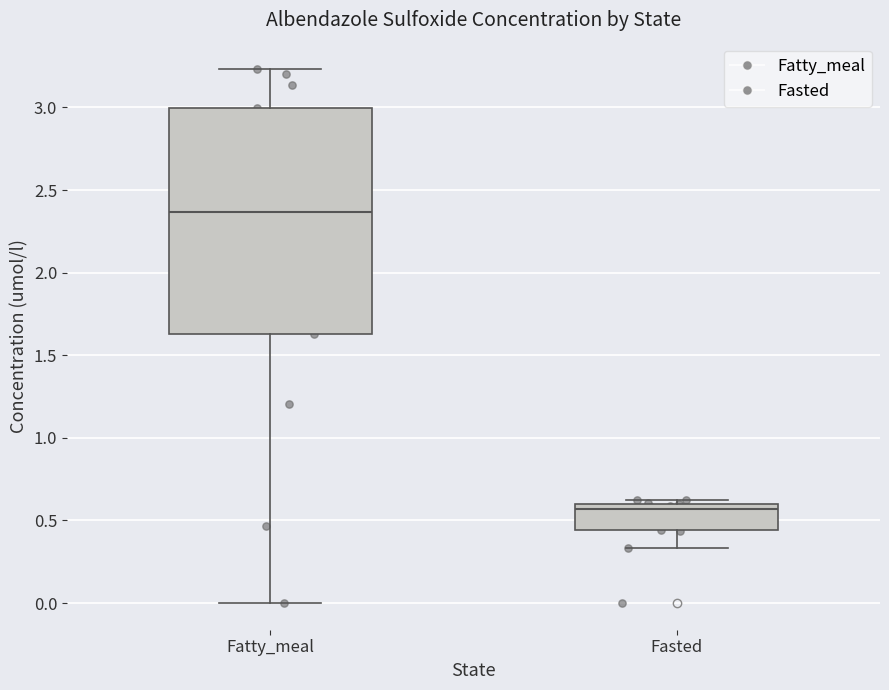

Reading left to right, read every box against the y-axis: the position of its median line, the range the box covers, and the ends of its whiskers. The values are not printed on the chart, so give them approximately, as read against the axis.

Fatty_meal: median 2.35, box 1.65 to 3.00, whiskers 0.00 to 3.25
Fasted: median 0.55, box 0.45 to 0.60, whiskers 0.35 to 0.65